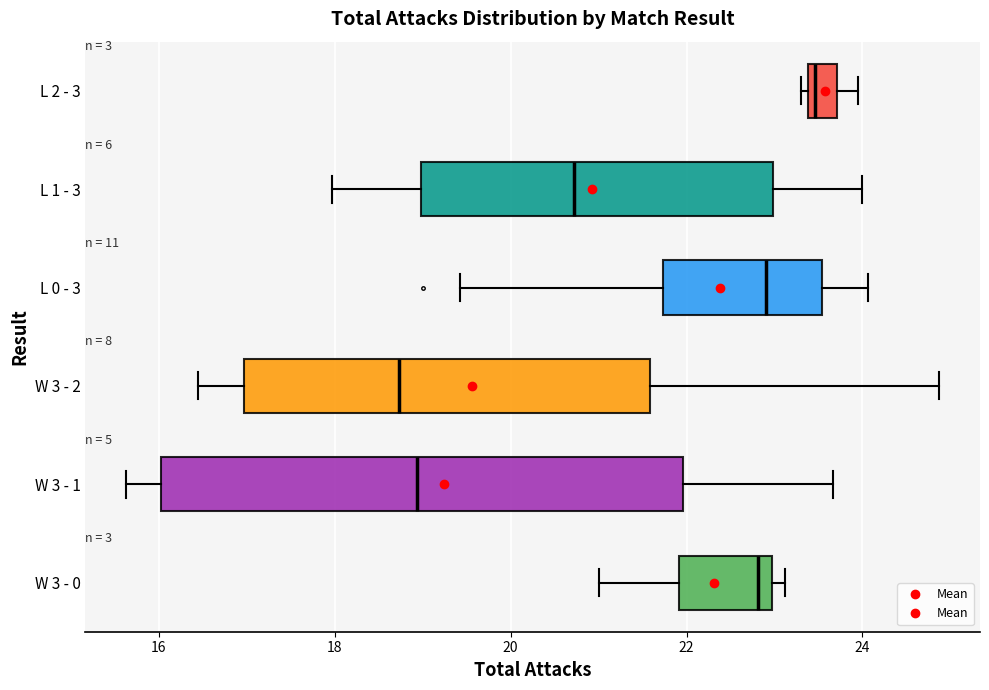

Which box's median line is the furthest to the right?

L 2 - 3